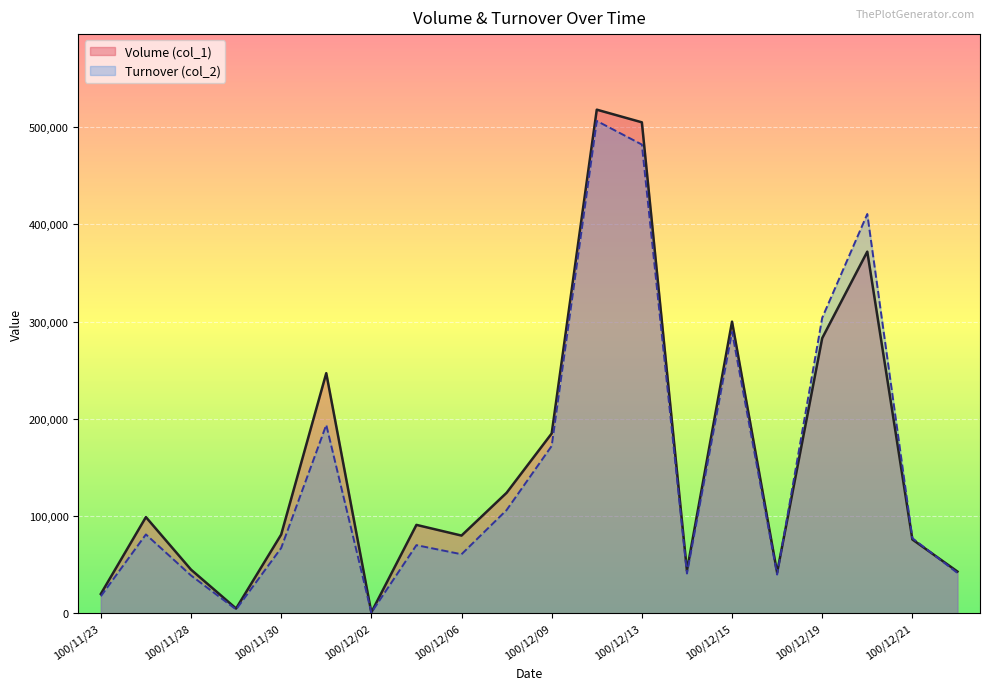

At which category is the sum across all series the highest?

100/12/12